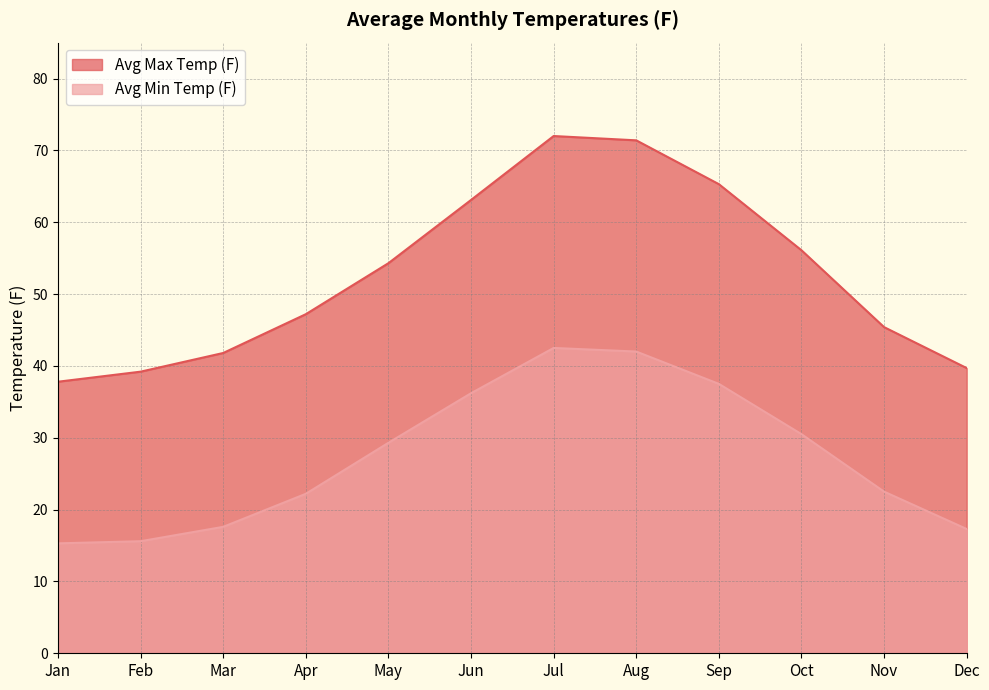

Reading right to left, list all the values displayed in this chart.

Avg Max Temp (F): Dec=39.7	Nov=45.4	Oct=56.1	Sep=65.3	Aug=71.4	Jul=72.0	Jun=63.1	May=54.3	Apr=47.2	Mar=41.8	Feb=39.2	Jan=37.8
Avg Min Temp (F): Dec=17.3	Nov=22.5	Oct=30.5	Sep=37.5	Aug=42.0	Jul=42.5	Jun=36.2	May=29.3	Apr=22.2	Mar=17.6	Feb=15.6	Jan=15.3